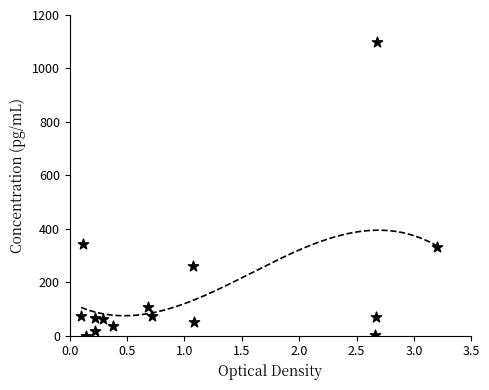

What is the range of Y values (max minus min)?

1100.0